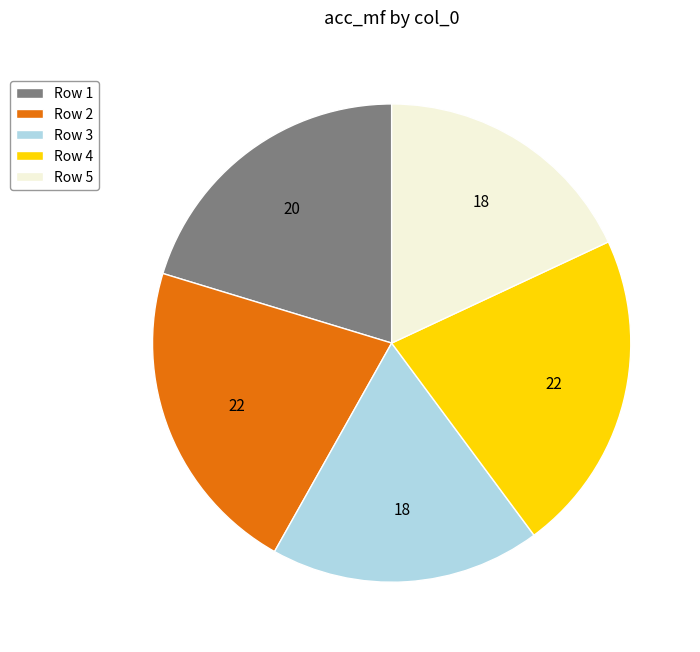

Which has a higher value, Row 4 or Row 5?

Row 4